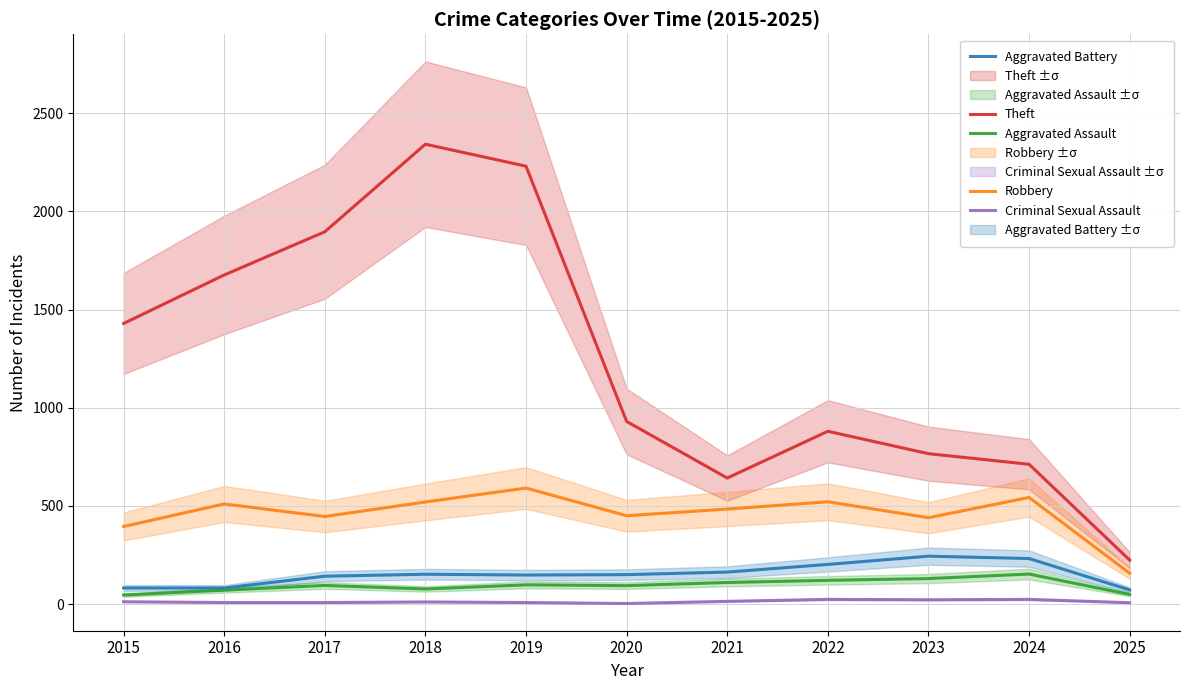

Reading left to right, extract all data points from this chart.

Theft: 1429	1676	1896	2342	2230	930	642	880	766	712	224
Robbery: 395	510	446	520	591	450	484	521	440	543	157
Aggravated Battery: 82	82	142	152	148	150	163	202	244	232	72
Aggravated Assault: 46	71	95	77	98	94	110	121	130	153	49
Criminal Sexual Assault: 12	8	8	11	8	3	14	24	22	24	7